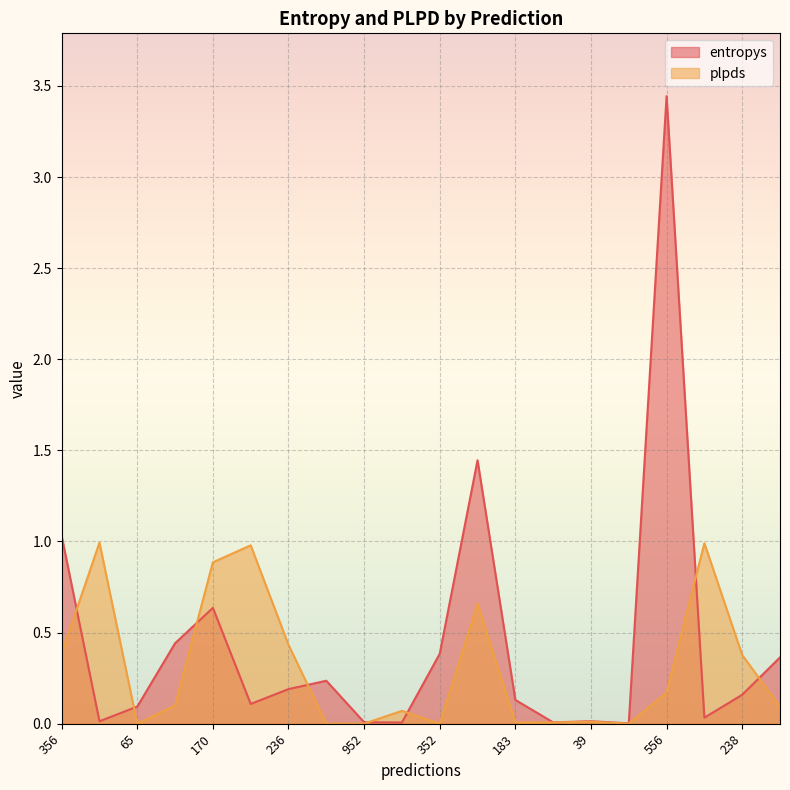

True or false: entropys has more than 1 interior local peaks.

True